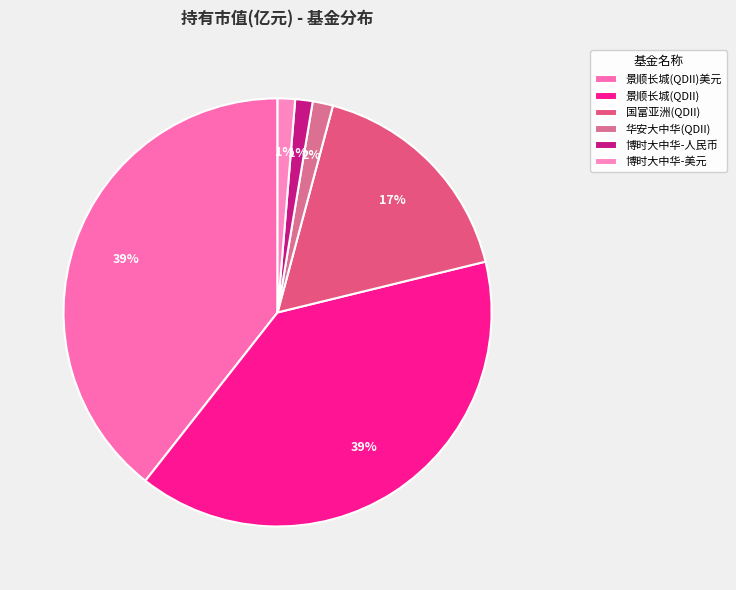

Which category has the smallest portion of the pie?

博时大中华亚太精选股票(QDII) -人民币